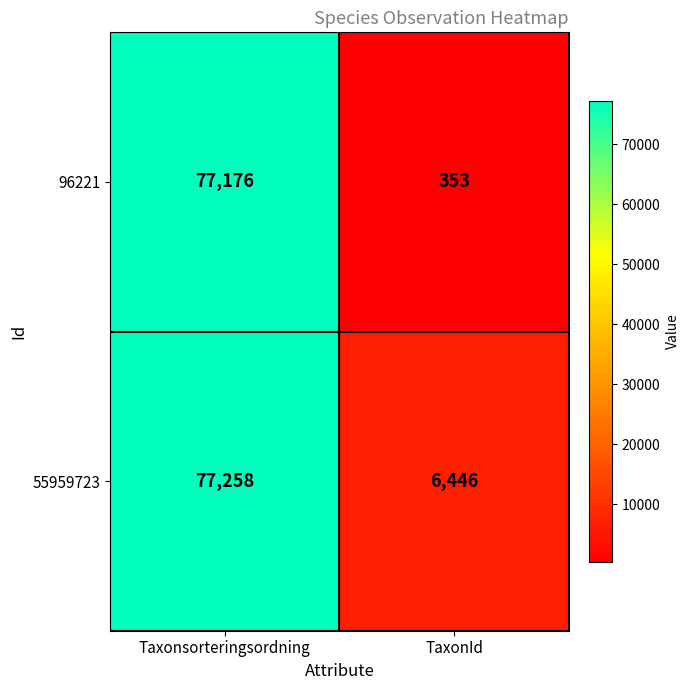

Which series changed the most between Taxonsorteringsordning and TaxonId?

96221